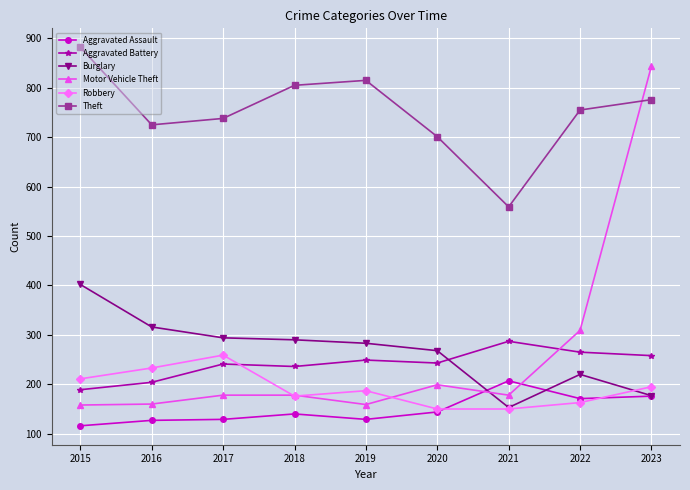

True or false: Aggravated Battery and Aggravated Assault cross at least once.

False